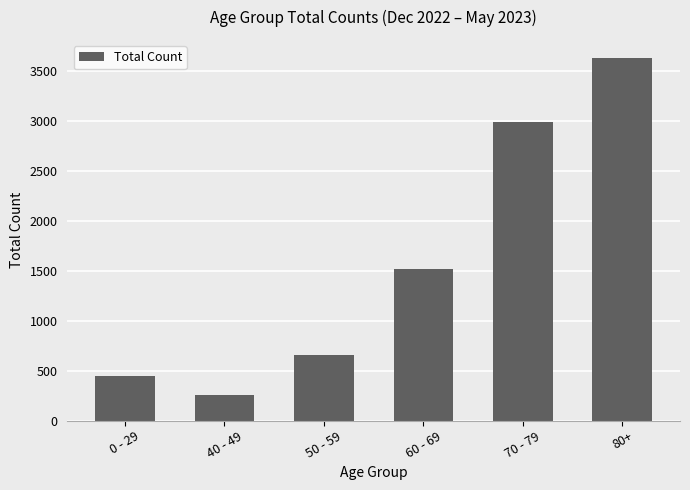

Is it true that the value at 50 - 59 is 286?

False